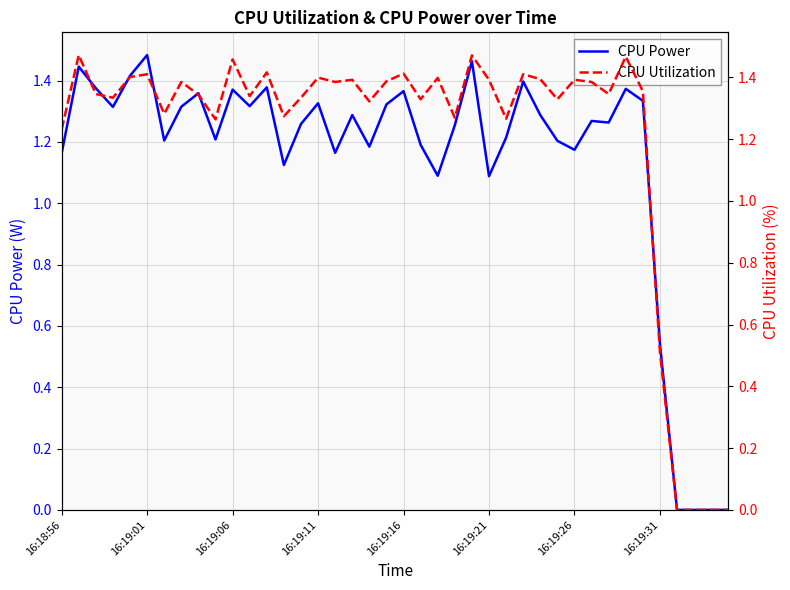

At 33, list the series in order from largest to smallest.

CPU Utilization, CPU Power